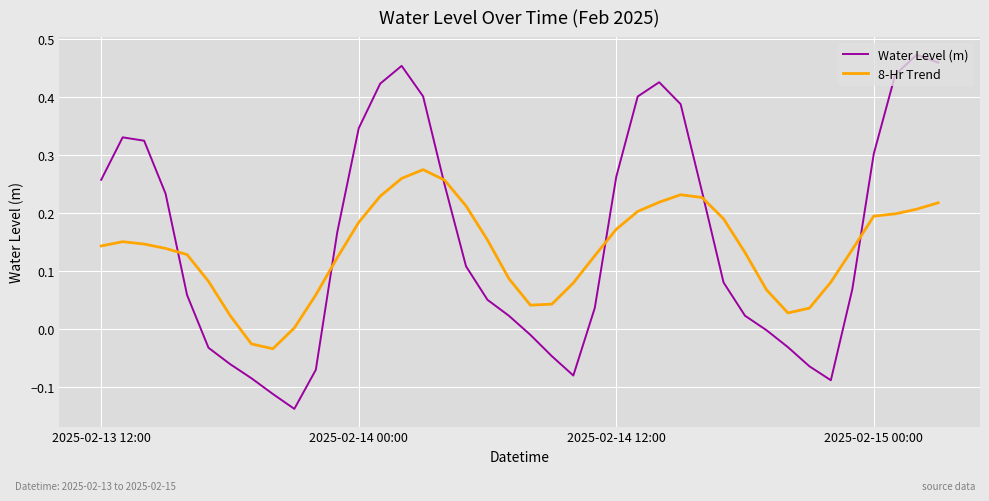

Which series has the widest spread of values?

Water Level (m)